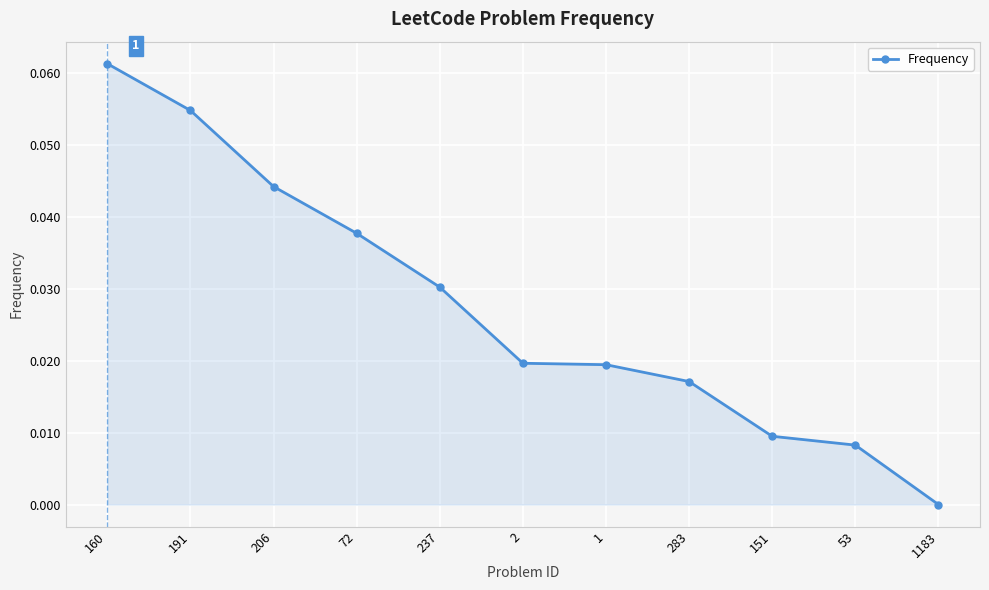

Which category has the lowest value across all series?

1183